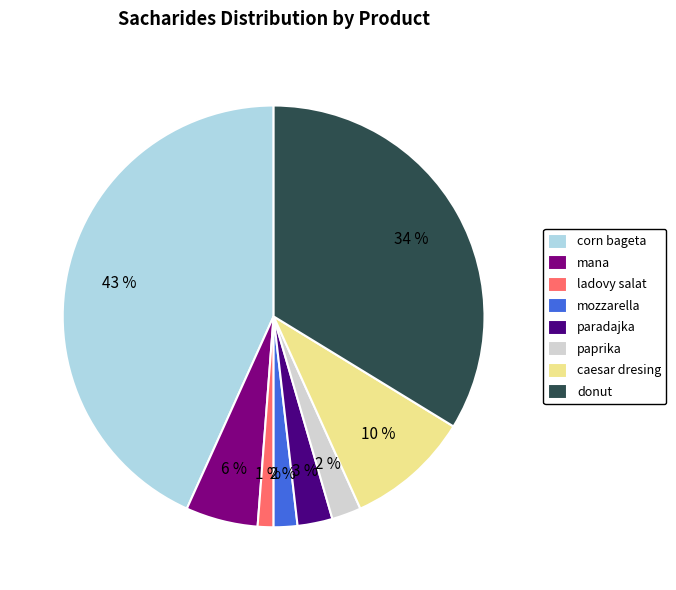

Is the sum of caesar dresing and mozzarella greater than half?

No